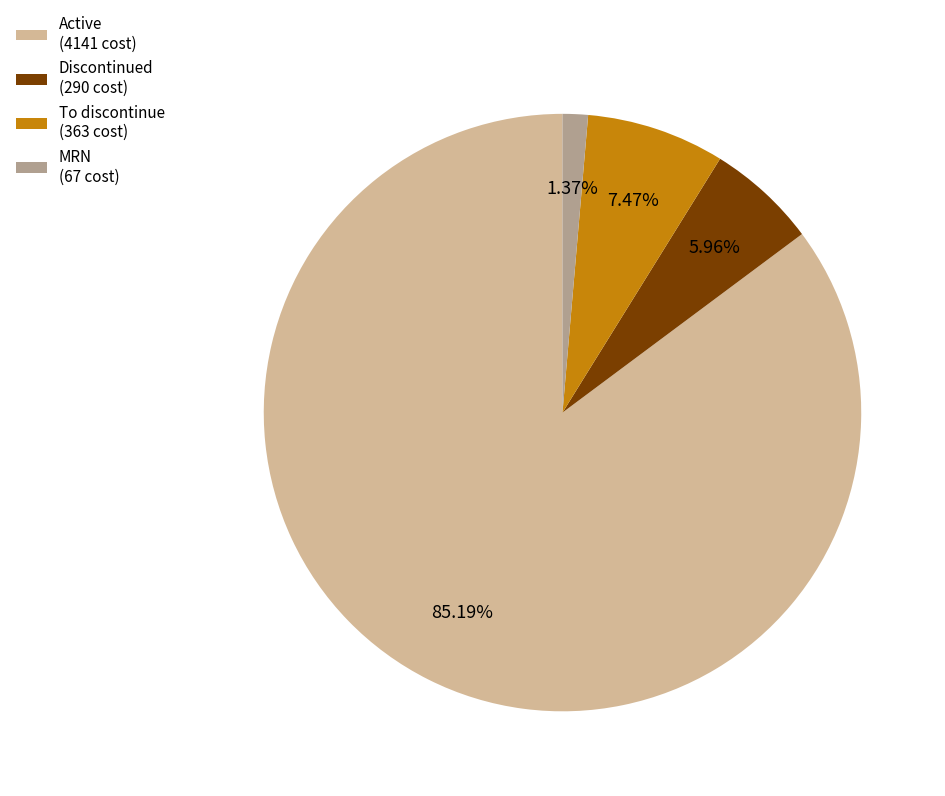

The MRN slice represents 11% of the pie. True or false?

False